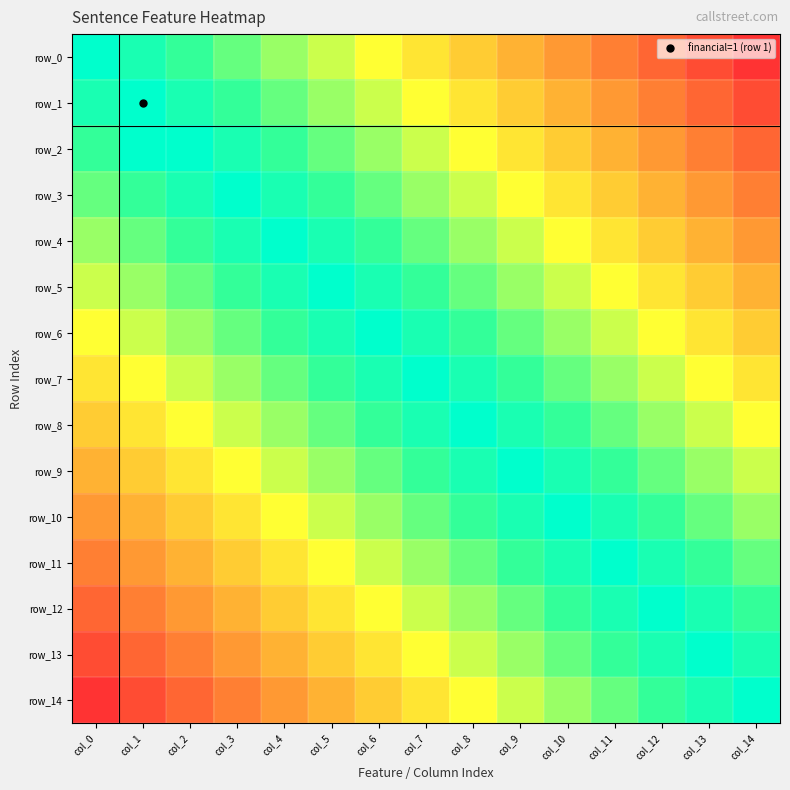

The row_4 series shows 0.4 at col_13. True or false?

True